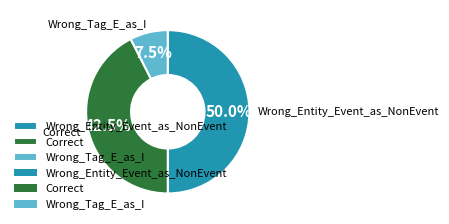

Does Wrong_Tag_E_as_I account for over 50% of the chart?

No